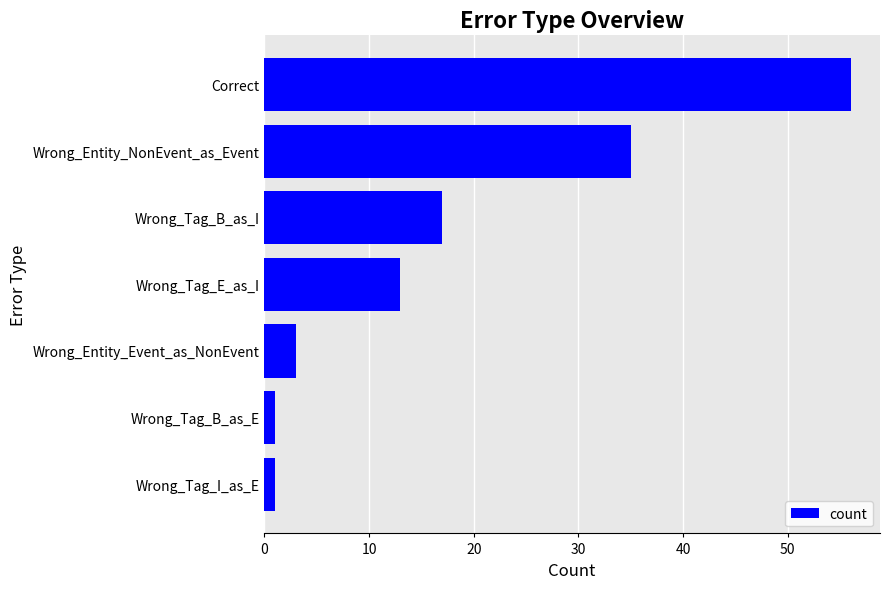

What position from the top is Wrong_Tag_E_as_I?

4